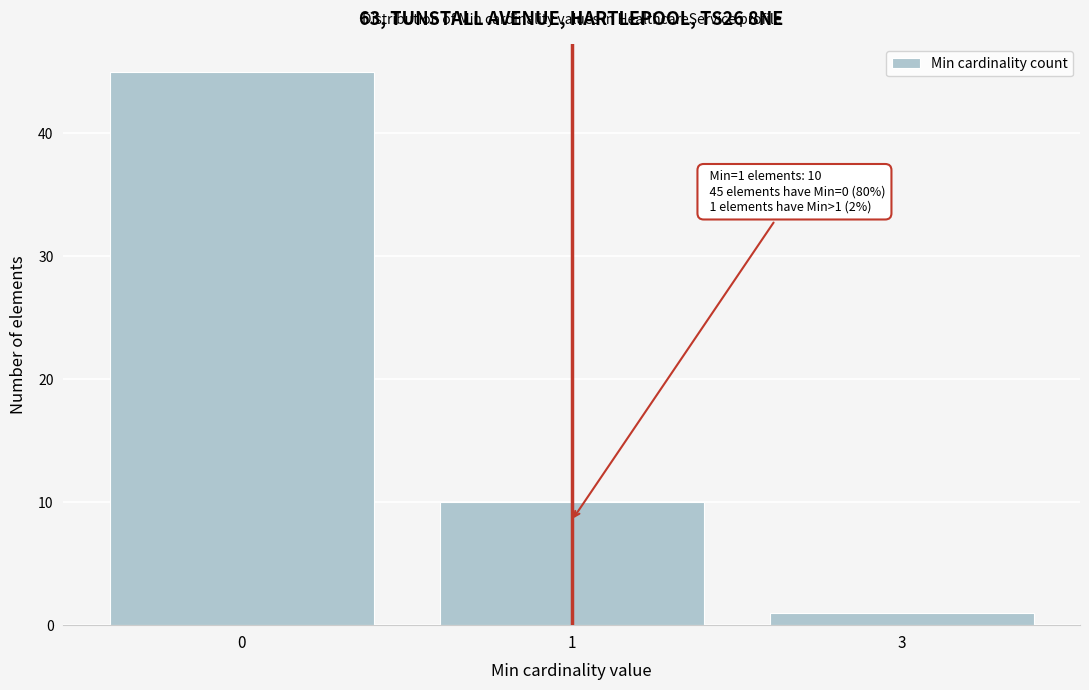

Reading right to left, transcribe all the data shown in this chart.

3=1	1=10	0=45